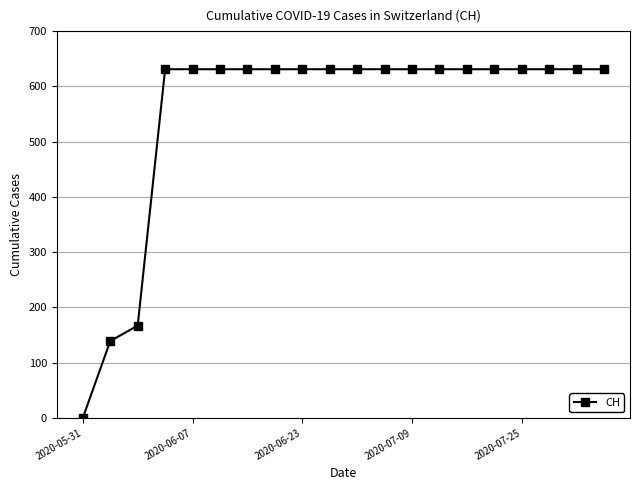

Reading left to right, transcribe all the data shown in this chart.

0	139	167	631	631	631	631	631	631	631	631	631	631	631	631	631	631	631	631	631